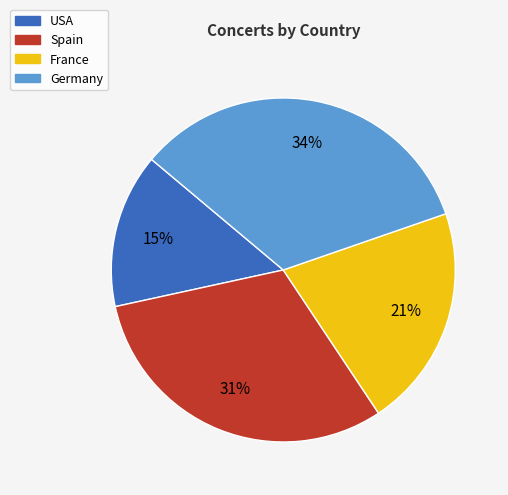

To the nearest percent, what is the difference between the largest and smallest slice percentages?

19%